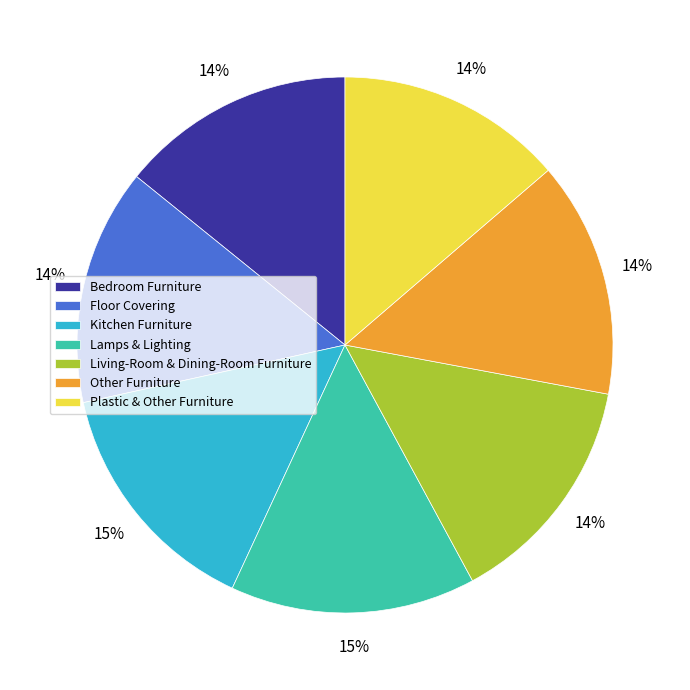

Is the sum of Living-Room & Dining-Room Furniture and Kitchen Furniture greater than half?

No